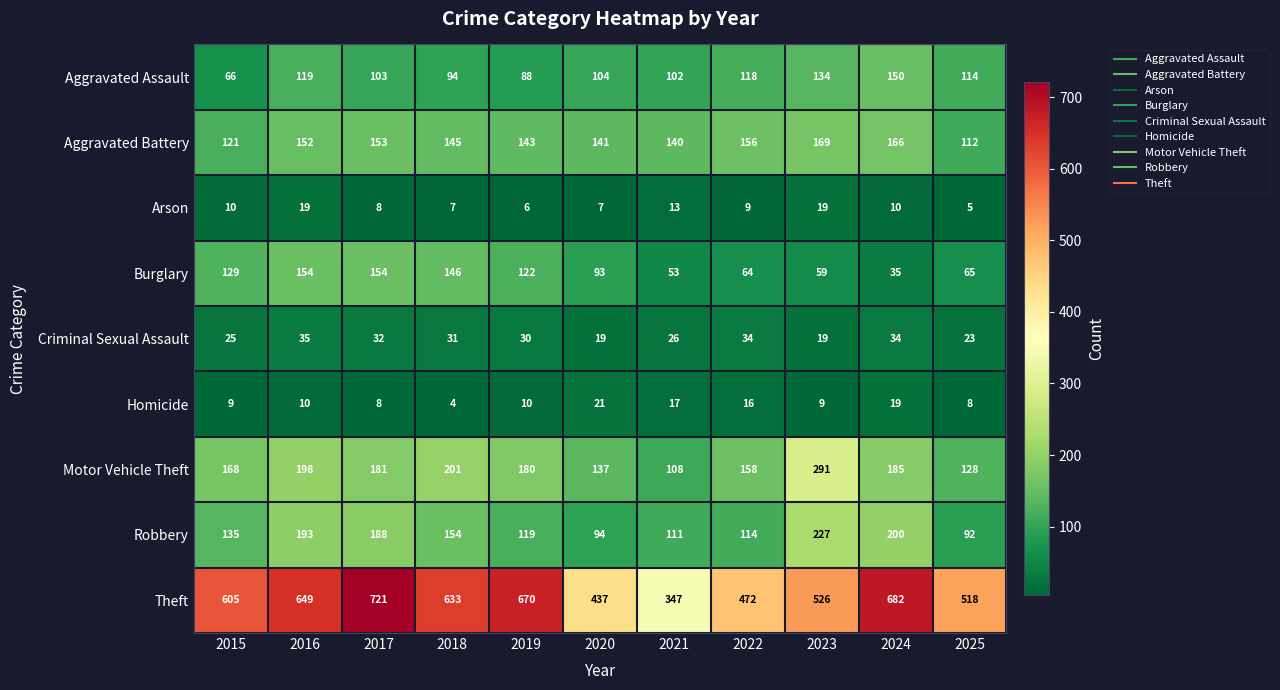

What is the difference between the maximum and minimum values in the Burglary series?

119